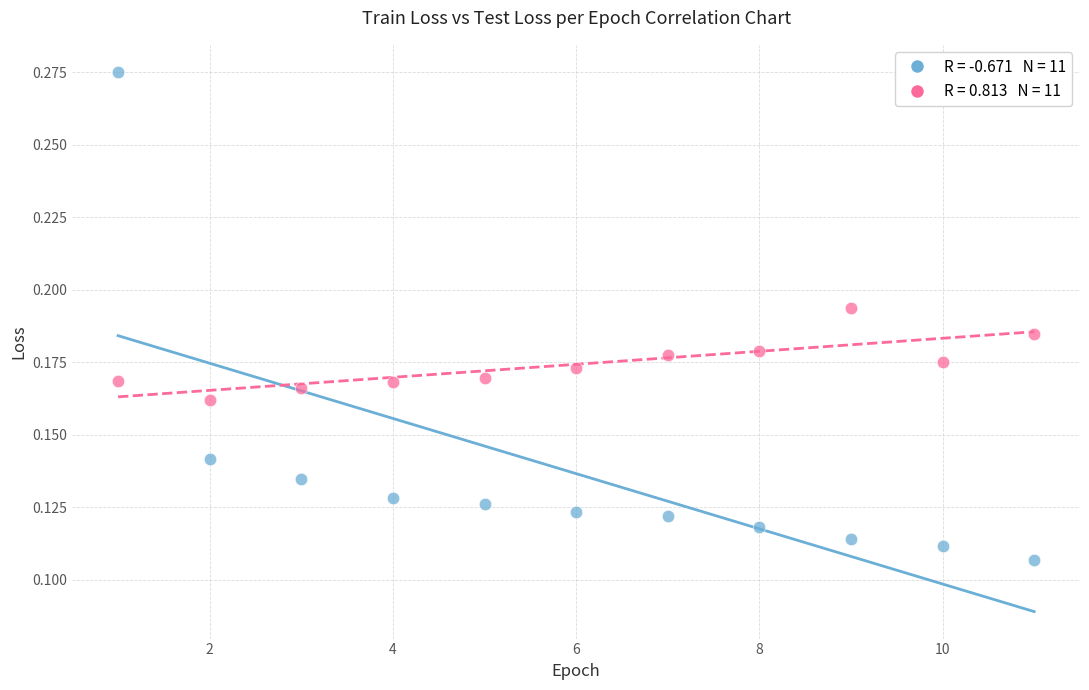

Across all data points, what is the range of X values (max minus min)?

10.0